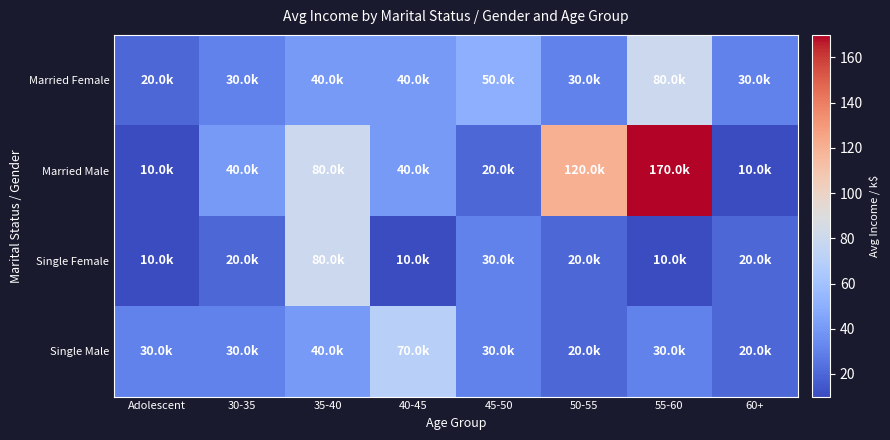

Count the number of categories in the chart.

8